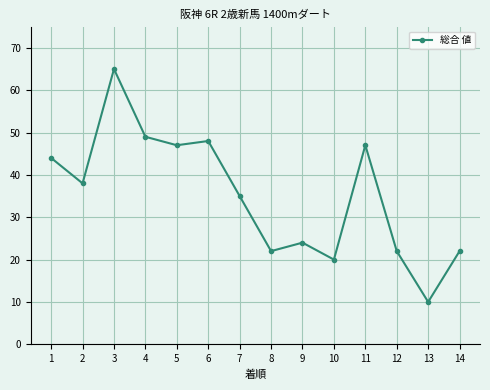

What is the maximum value shown in the chart?

65